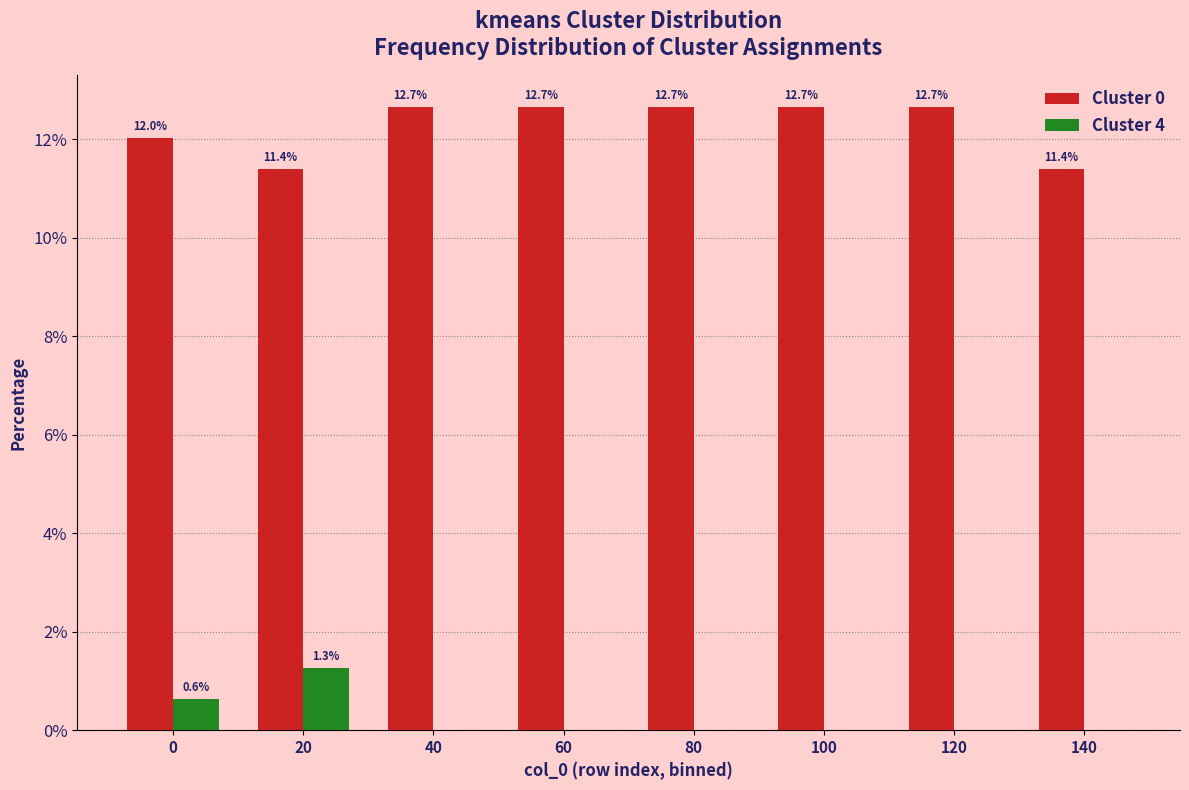

Reading left to right, list all the values displayed in this chart.

Cluster 0: 0=12.0	20=11.4	40=12.7	60=12.7	80=12.7	100=12.7	120=12.7	140=11.4
Cluster 4: 0=0.6	20=1.3	40=0.0	60=0.0	80=0.0	100=0.0	120=0.0	140=0.0